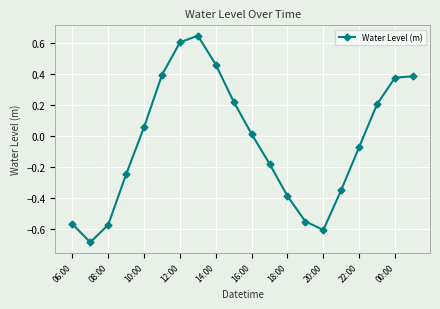

What is the sum of all values?

-0.8